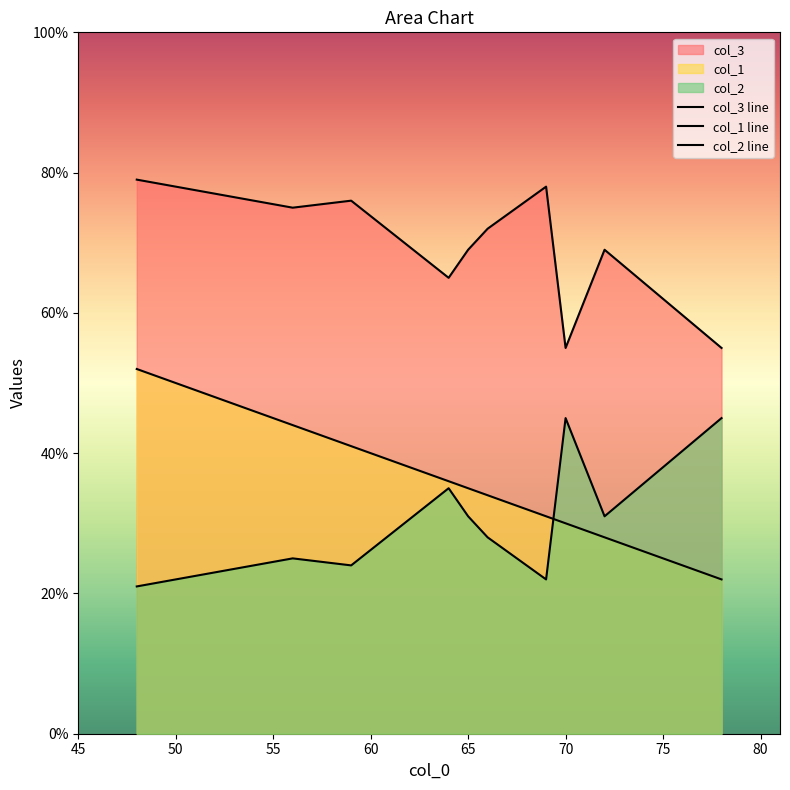

The value of col_3 at 69 is 78. True or false?

True